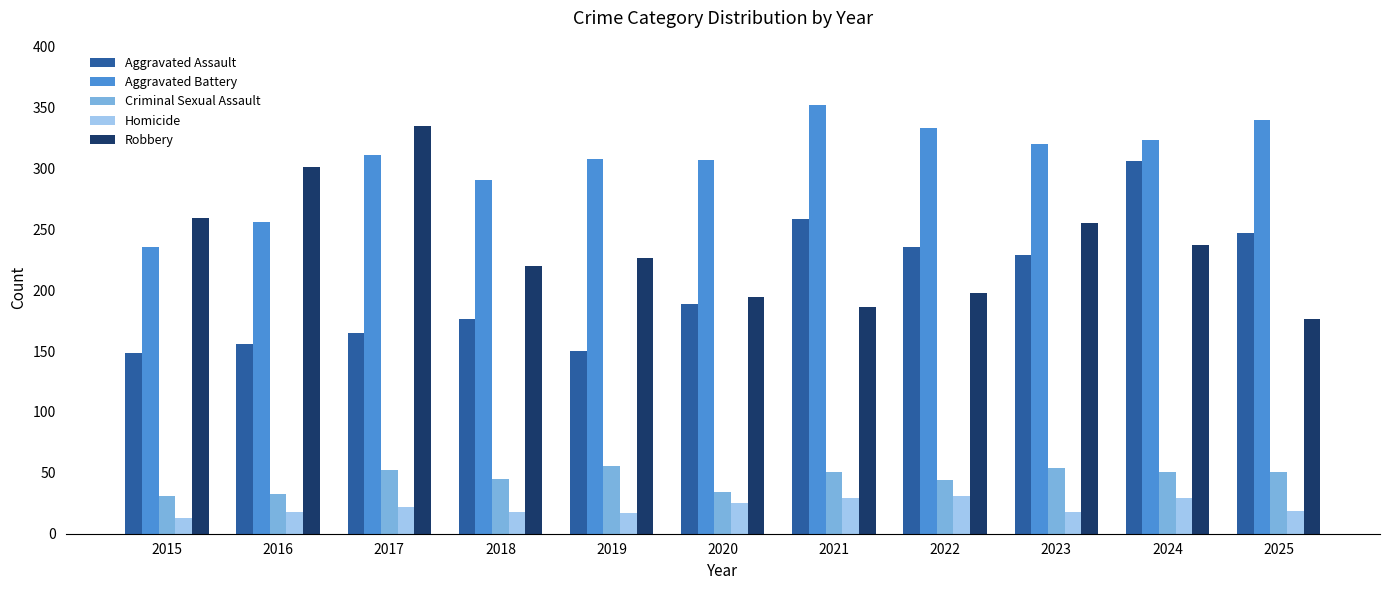

At how many categories does at least one series exceed 280?

10